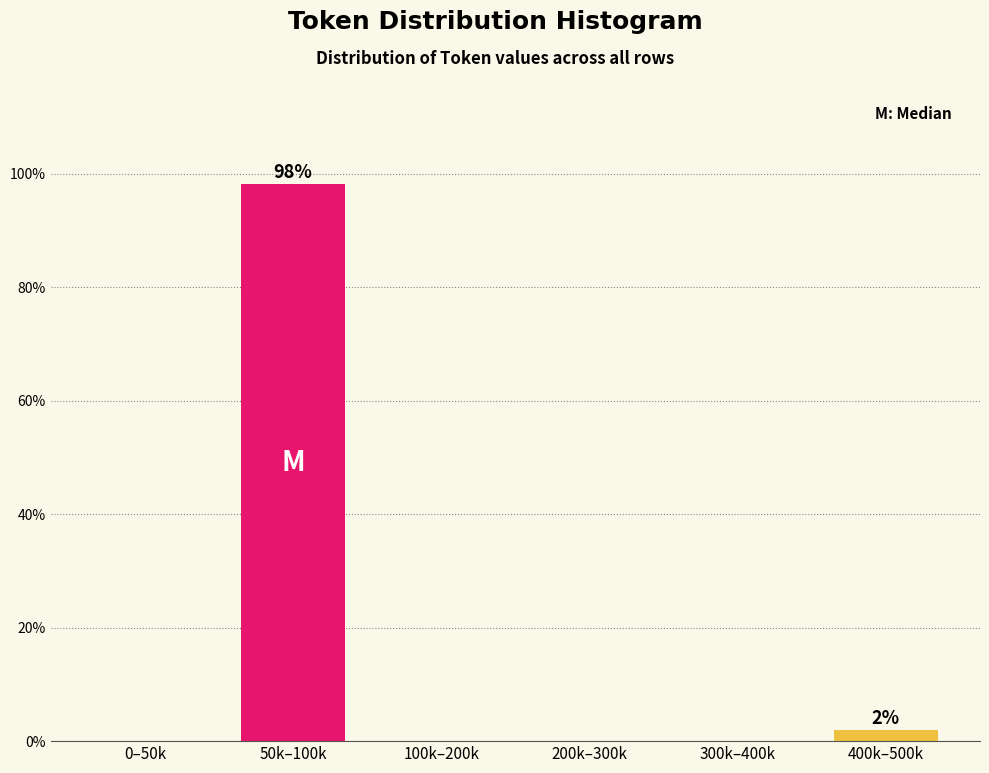

Reading left to right, list all the values displayed in this chart.

0–50k=0.0	50k–100k=98.1	100k–200k=0.0	200k–300k=0.0	300k–400k=0.0	400k–500k=1.9